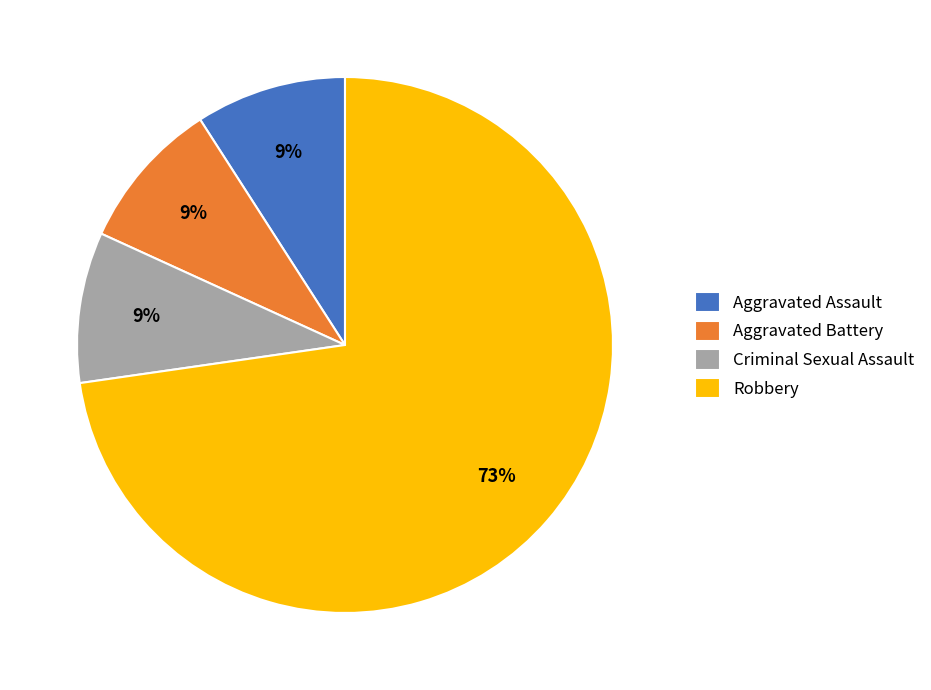

Which slice is the largest?

Robbery